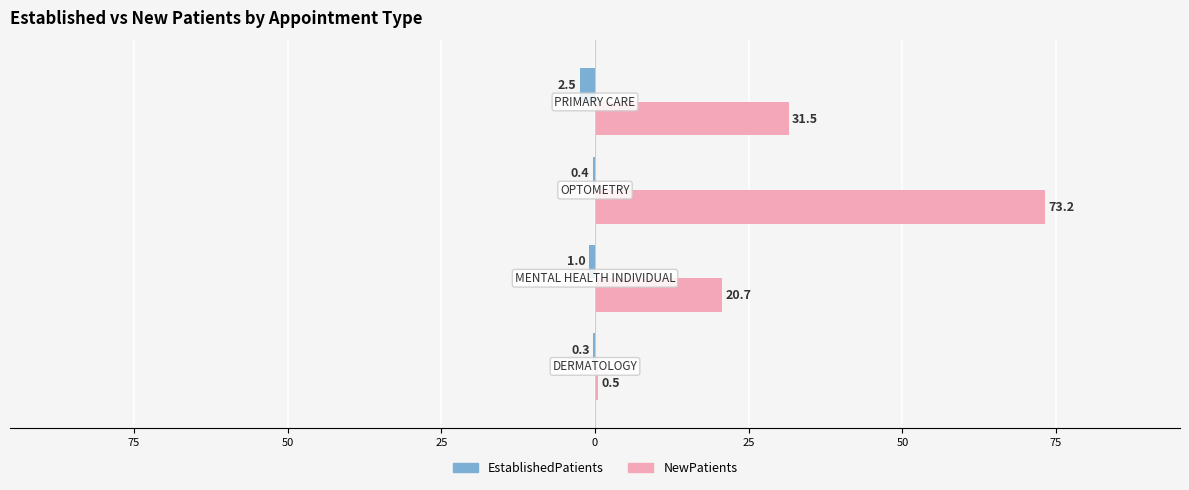

What are all the series names shown in the legend?

EstablishedPatients, NewPatients